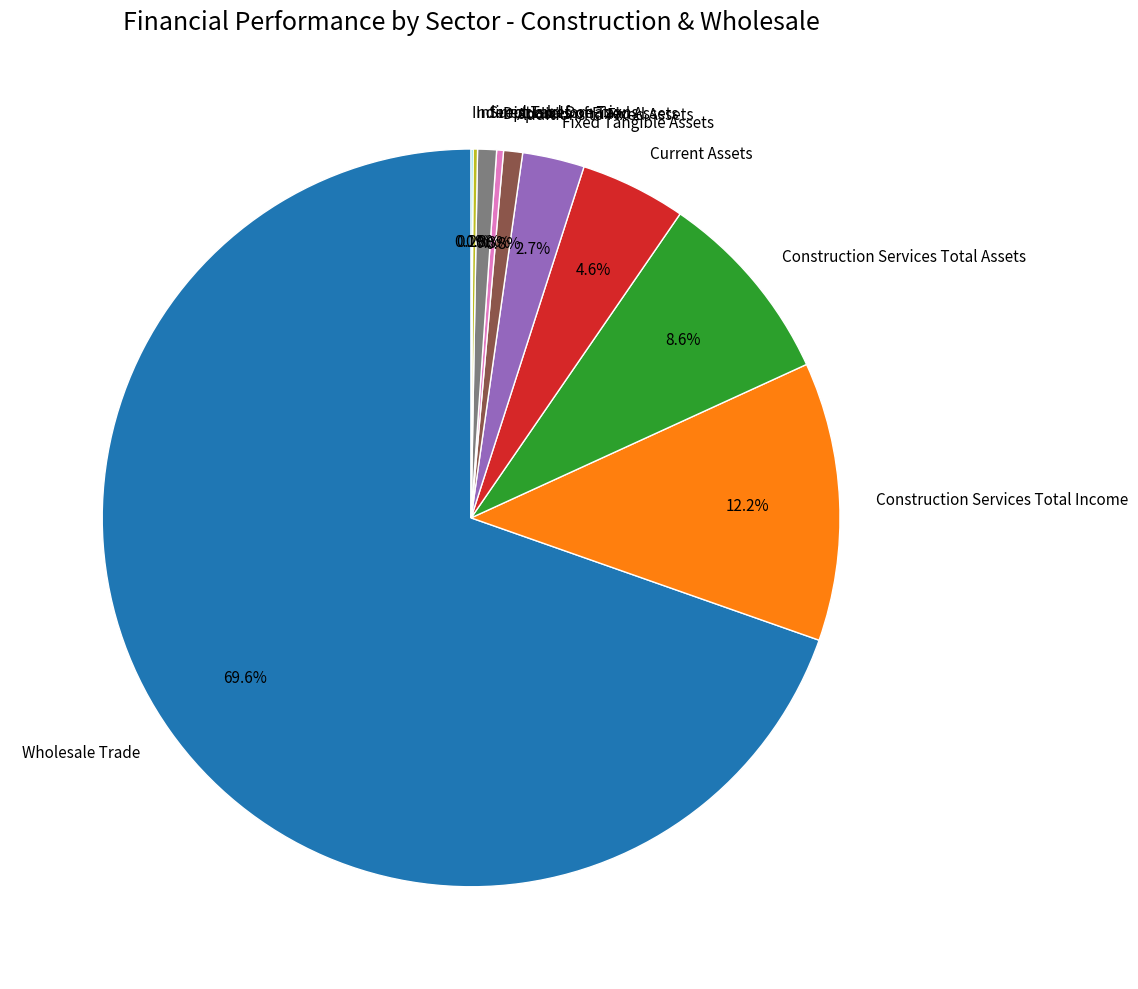

Approximately how many times larger is the value at Current Assets compared to Disposals of Fixed Assets?

15.5